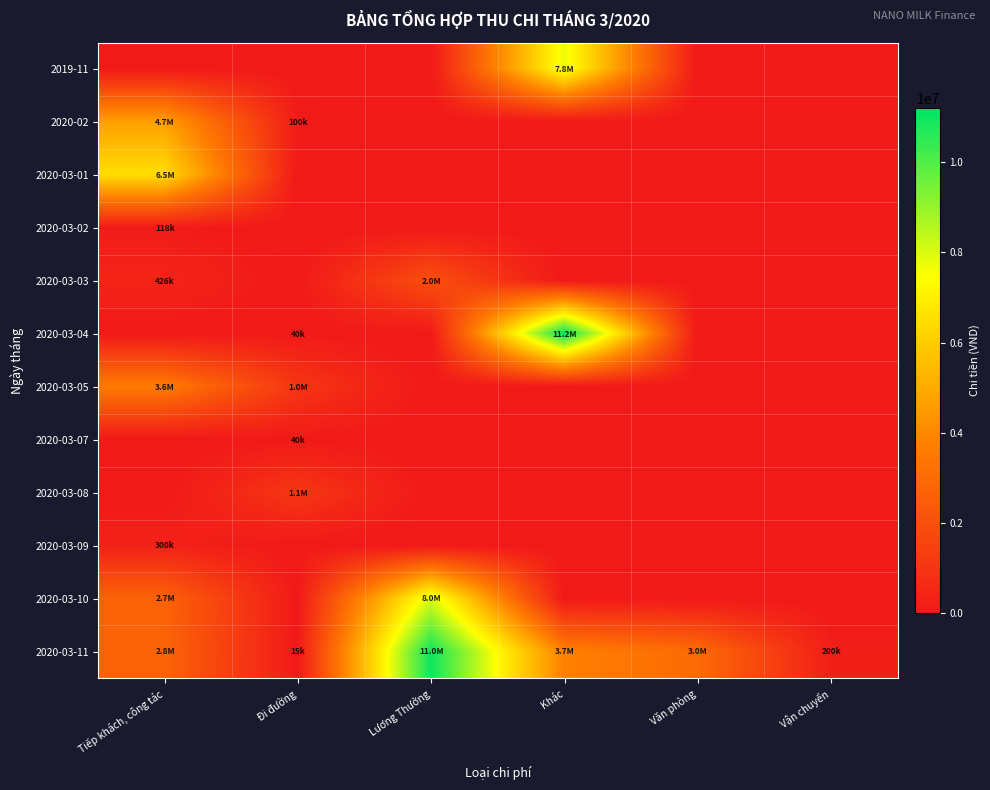

At which category is the sum across all series the highest?

Khác